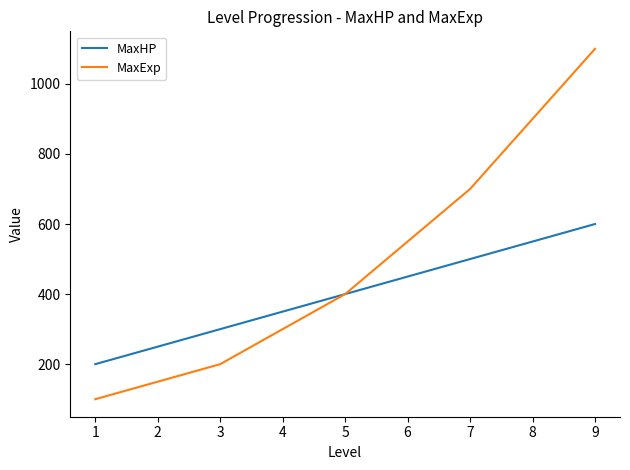

What is the sum of all MaxHP values?

3600